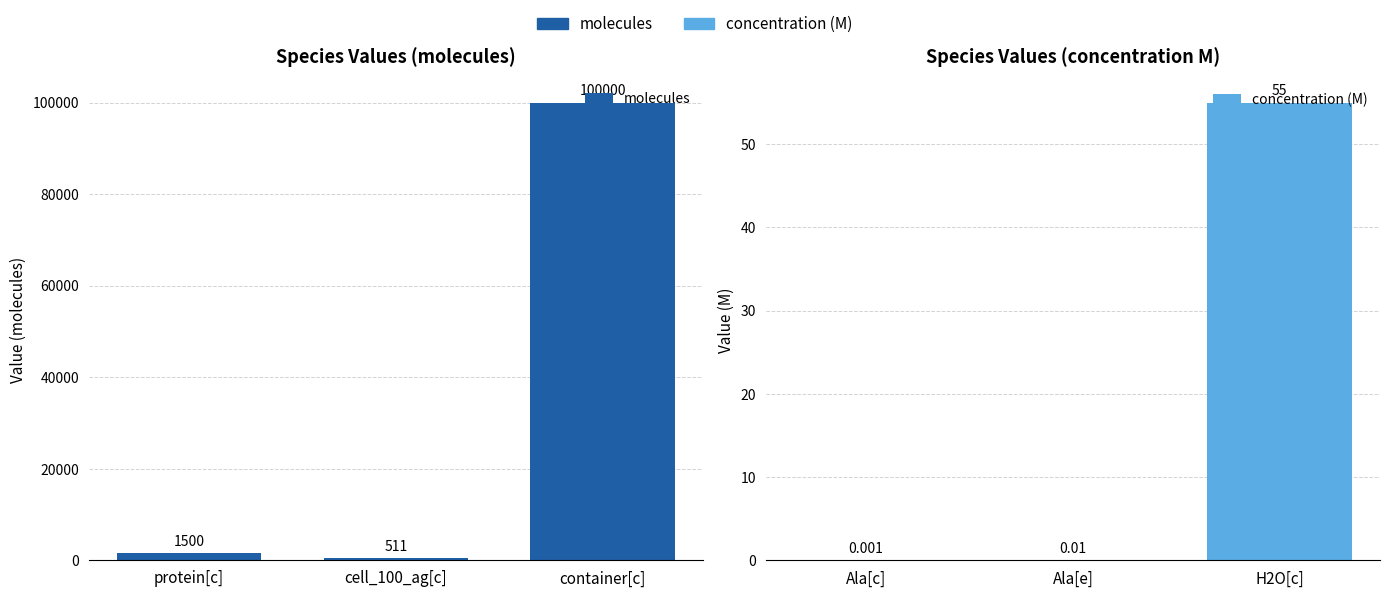

How many groups of bars are there?

3